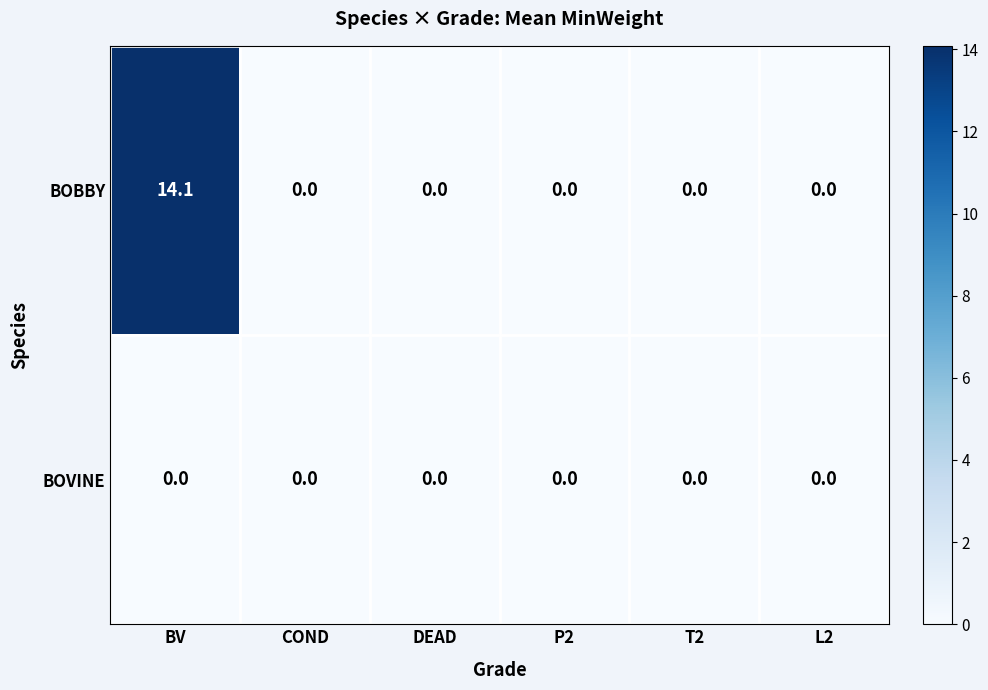

Rank the series by their average value, from lowest to highest.

BOVINE, BOBBY